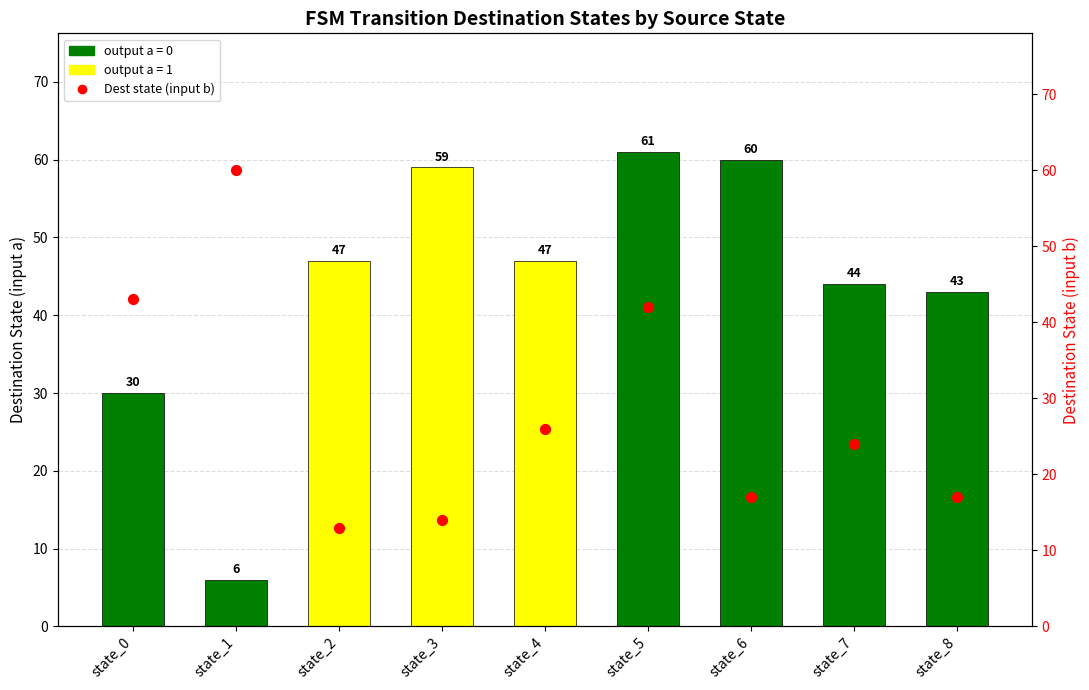

Which series reaches the minimum Y coordinate?

Destination State (input a)